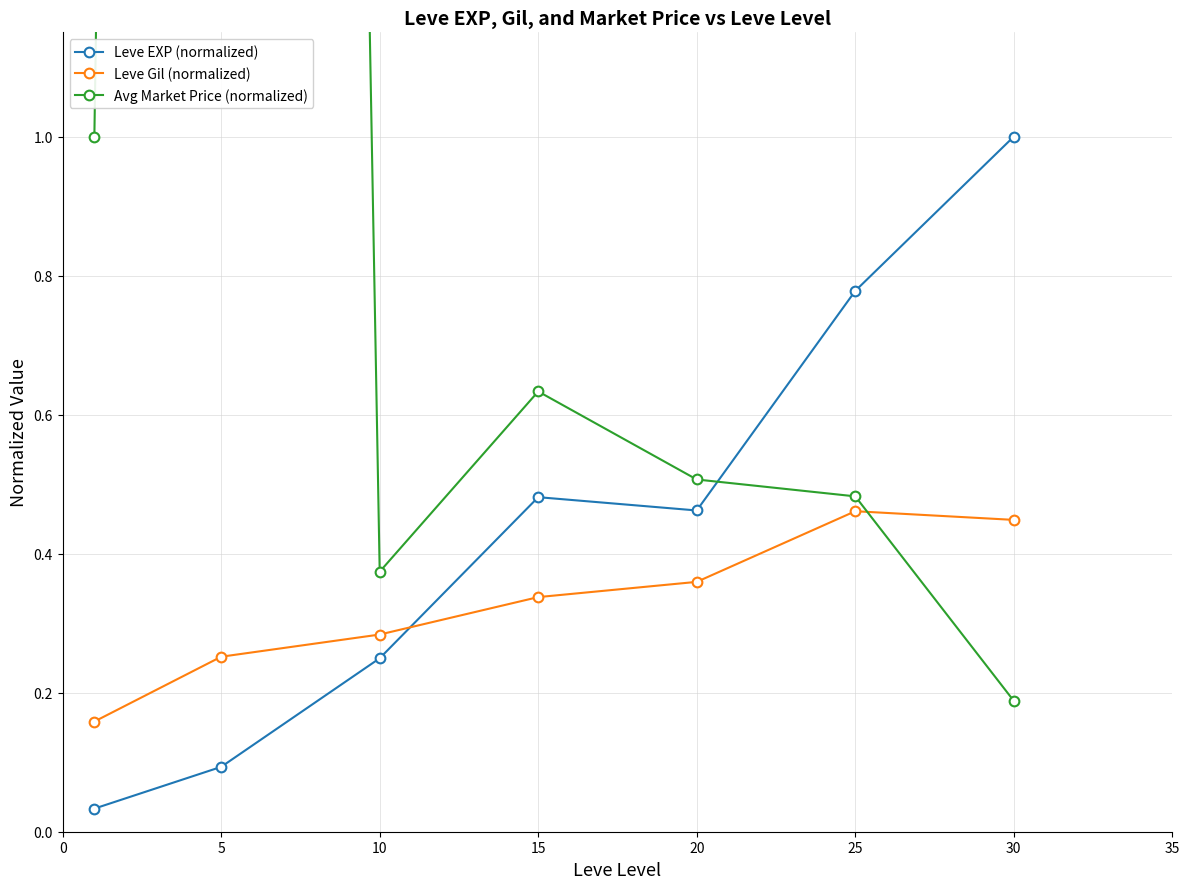

Is the value of Leve Gil (normalized) at 25 greater than the value of Avg Market Price (normalized) at 25?

No